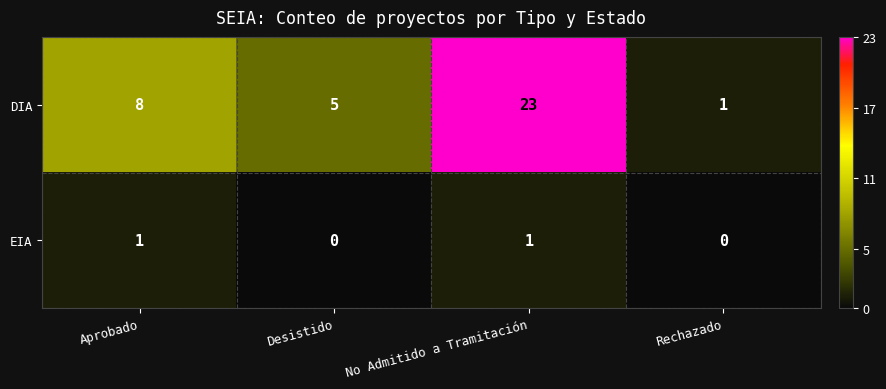

Reading left to right, transcribe all the data shown in this chart.

DIA: Aprobado=8	Desistido=5	No Admitido a Tramitación=23	Rechazado=1
EIA: Aprobado=1	Desistido=0	No Admitido a Tramitación=1	Rechazado=0